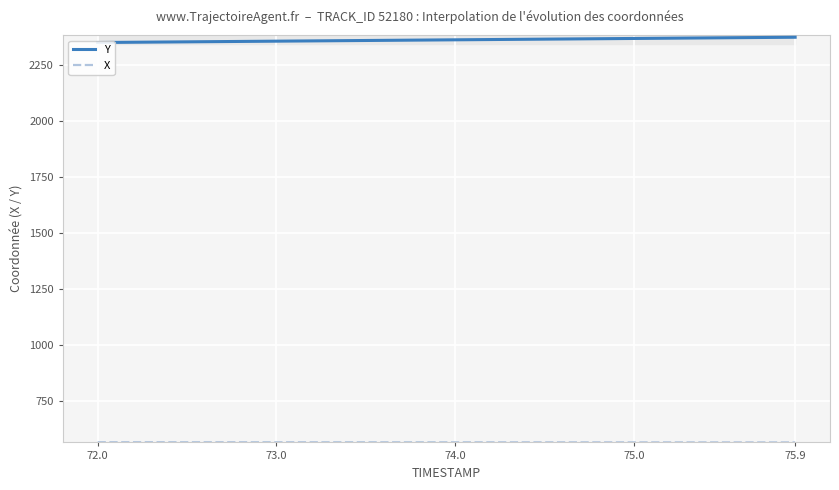

What is the highest value of the X series?

567.1